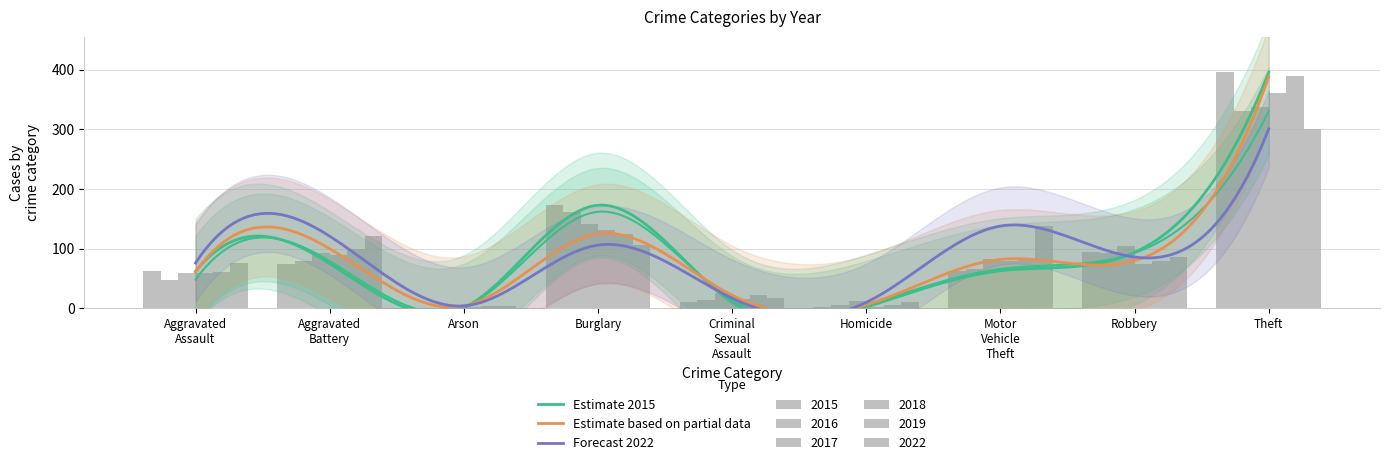

What is the sum of all 2022 values?

859